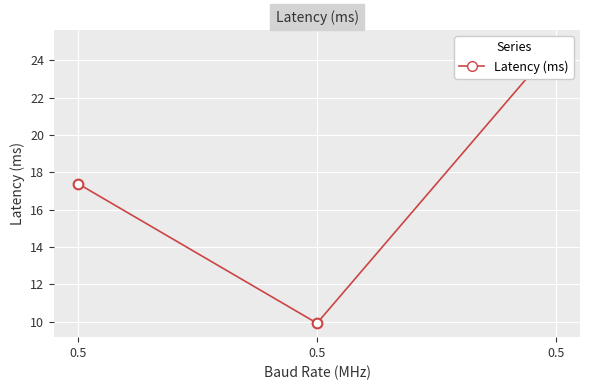

What is the difference between the second highest and minimum values?

7.5